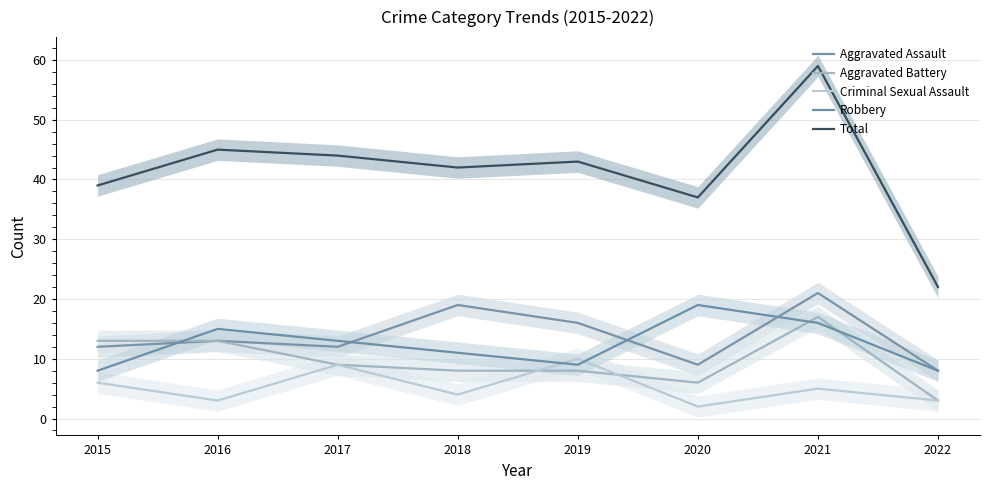

What is the sum of all Total values?

331